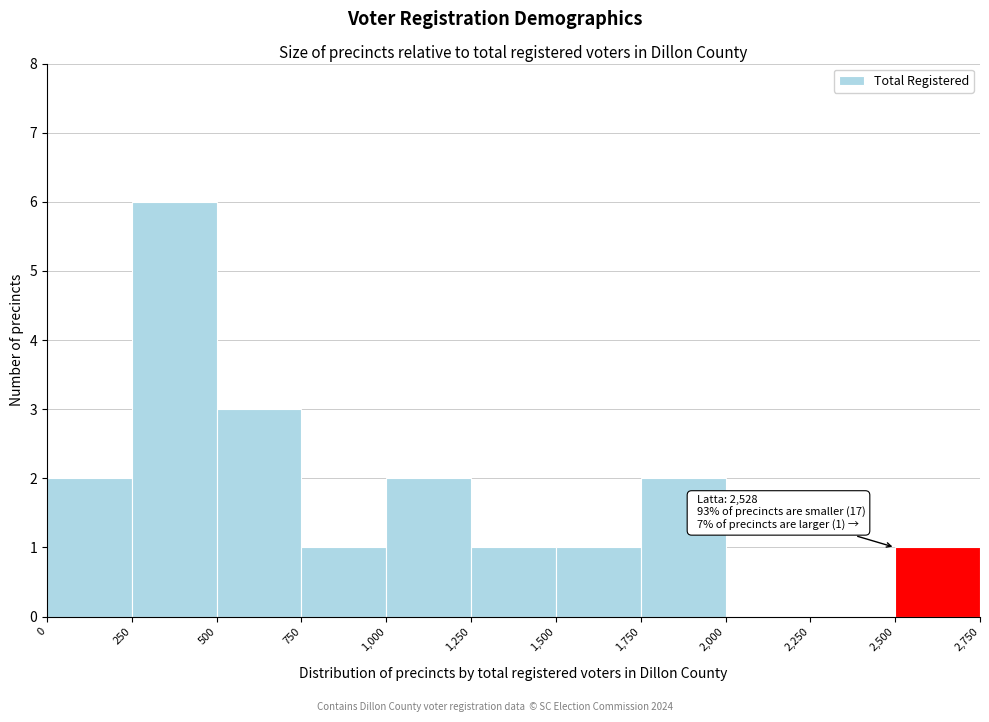

Which range on the x-axis has the tallest bar?

250 to 500